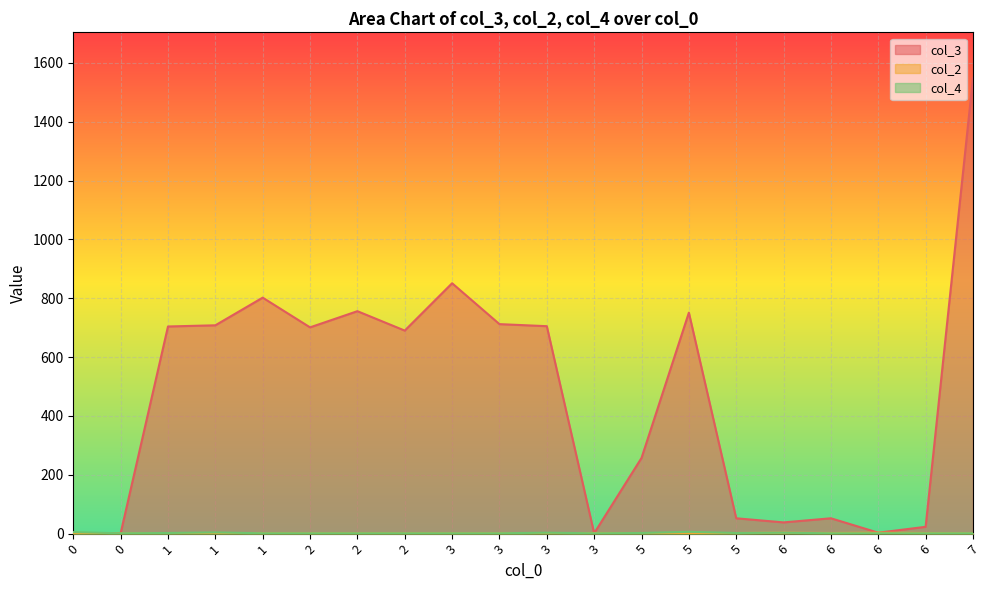

How many lines are shown in the chart?

3